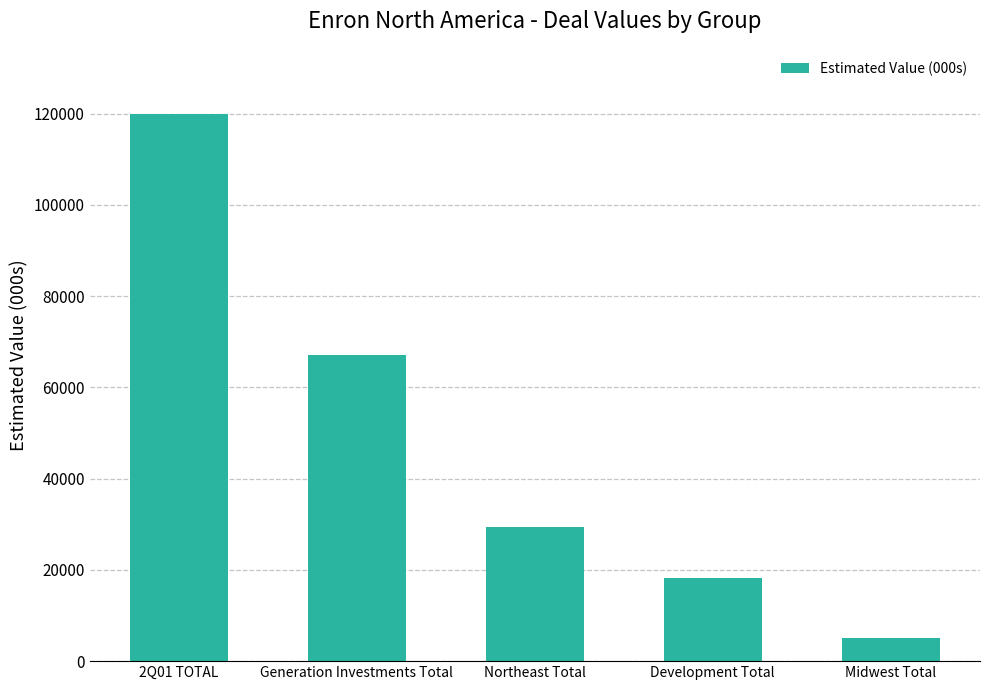

How many values are below 29500?

2